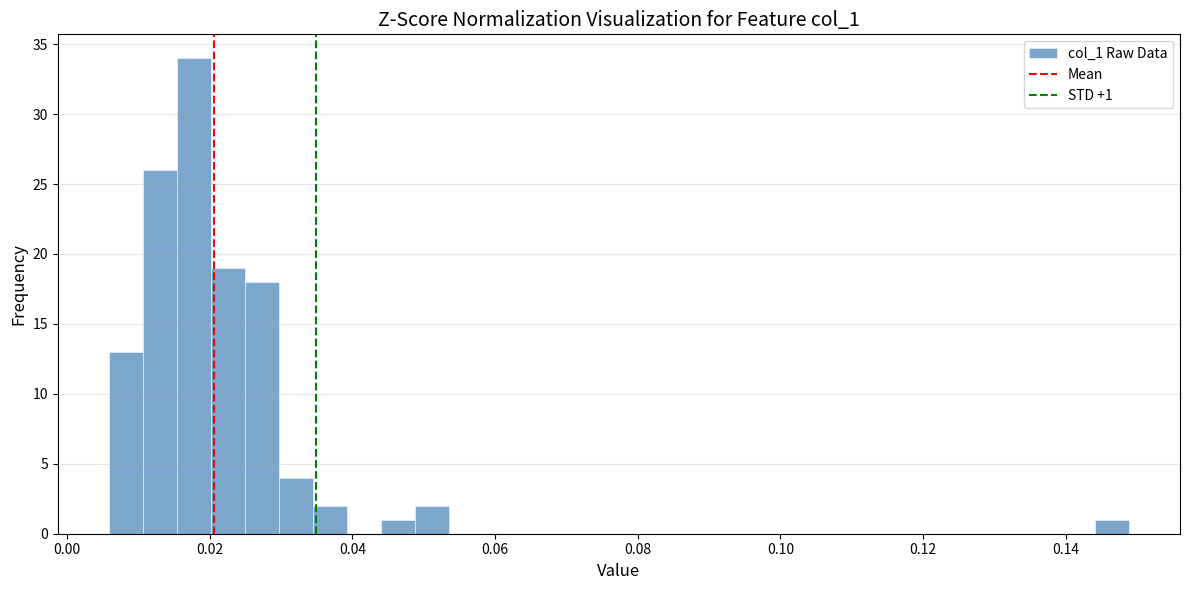

Read against the x-axis, roughly where is the centre of the tallest bar?

0.018